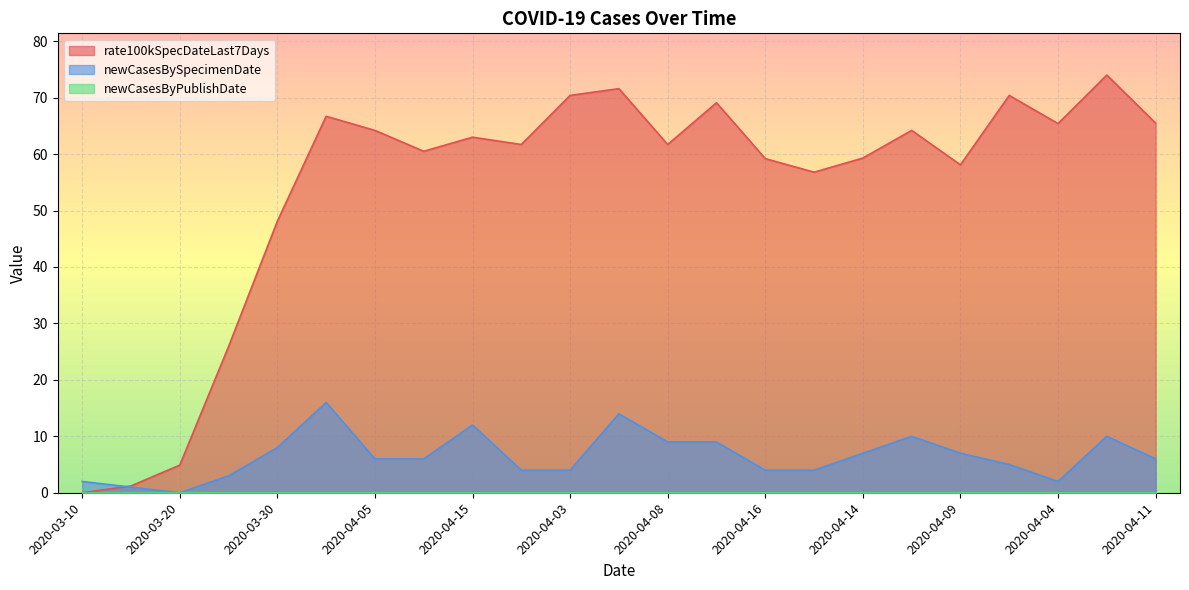

What is the difference between the maximum and minimum values in the rate100kSpecDateLast7Days series?

74.0